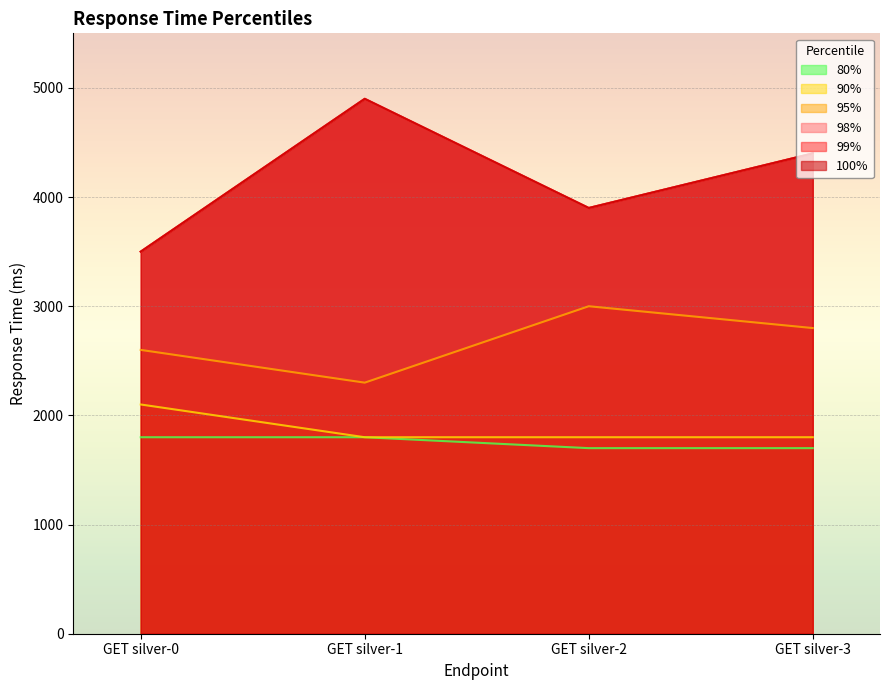

What is the value of the 99% point at the 3rd from the left?

3900